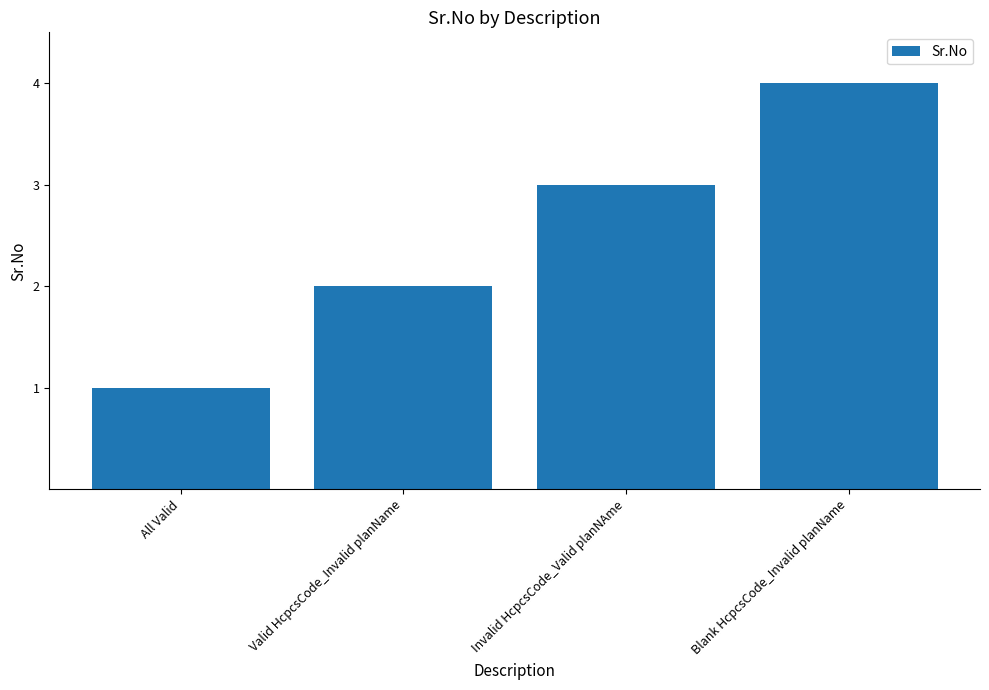

What is the minimum value shown in the chart?

1